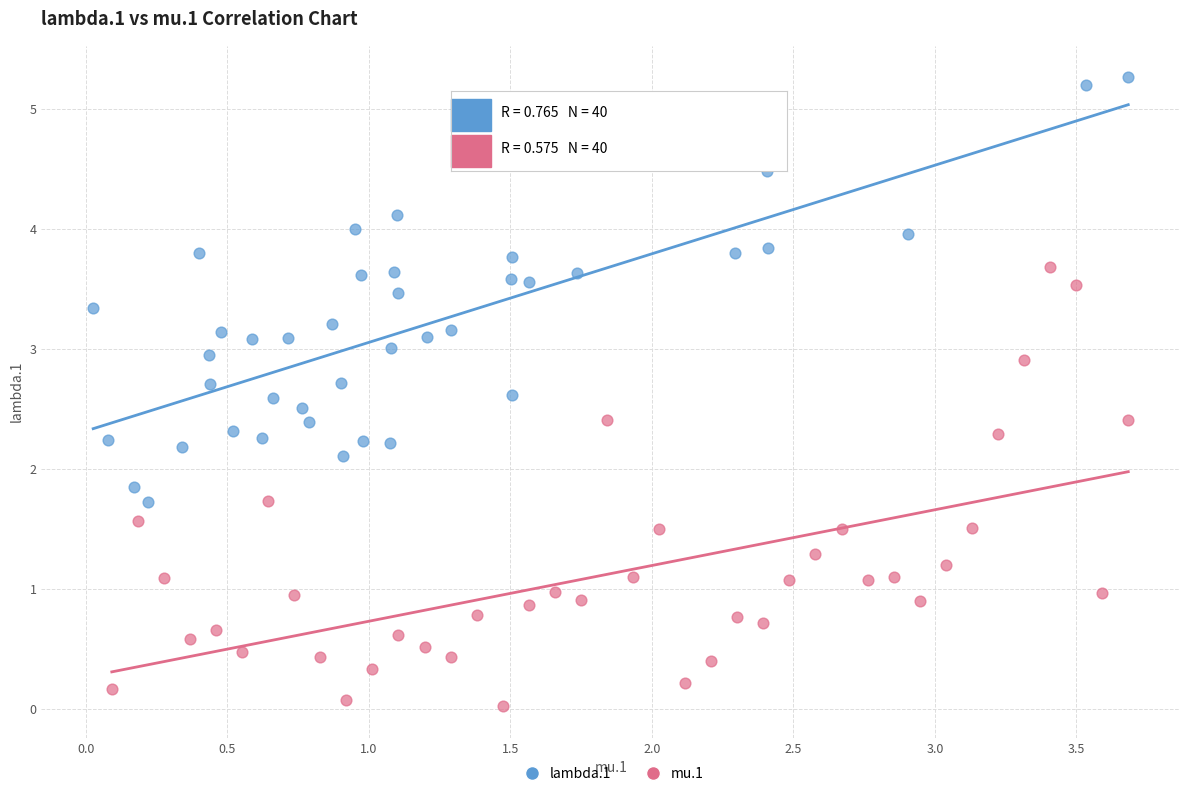

Which series contains the lowest Y value?

mu.1